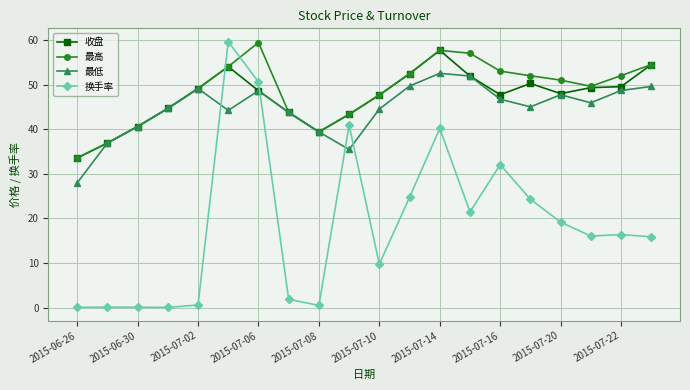

What is the value of the 换手率 point at the 8th from the left?

1.9